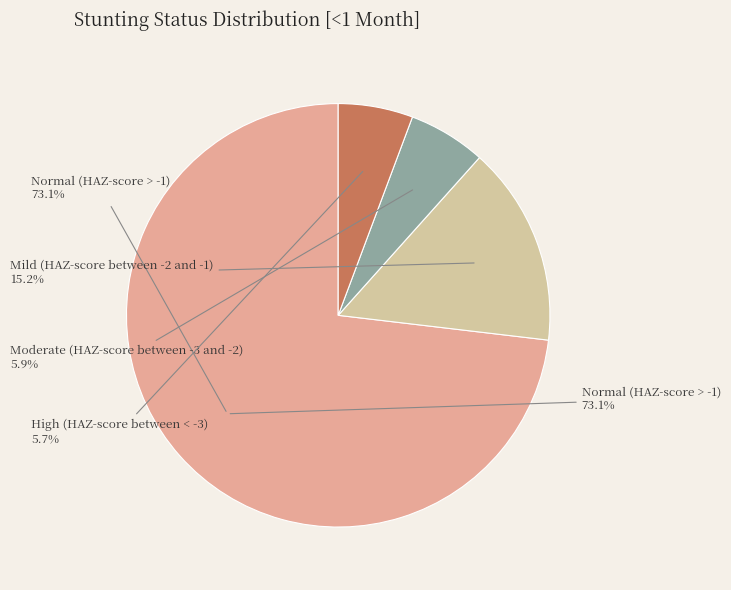

To the nearest percent, what percentage of the pie is Normal (HAZ-score > -1)?

73%